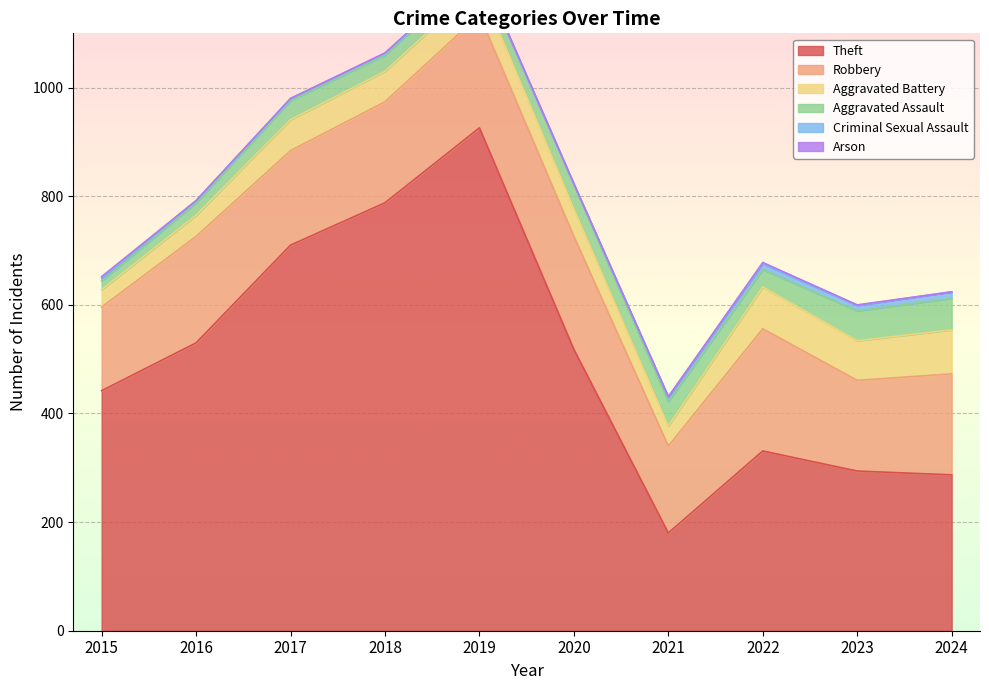

At which category does Aggravated Assault reach its first local peak?

2017